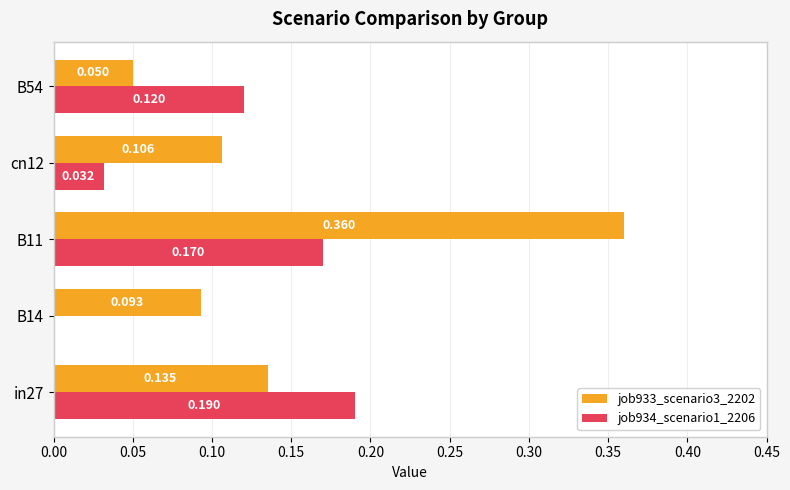

Is the value of job933_scenario3_2202 at B11 greater than the value of job934_scenario1_2206 at B14?

Yes